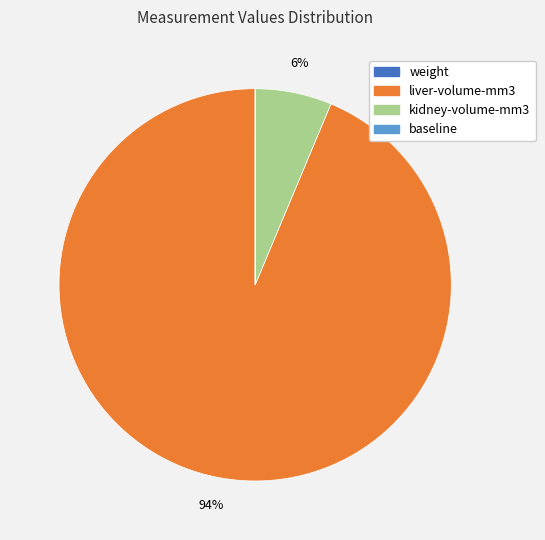

What is the largest slice in the pie chart?

liver-volume-mm3